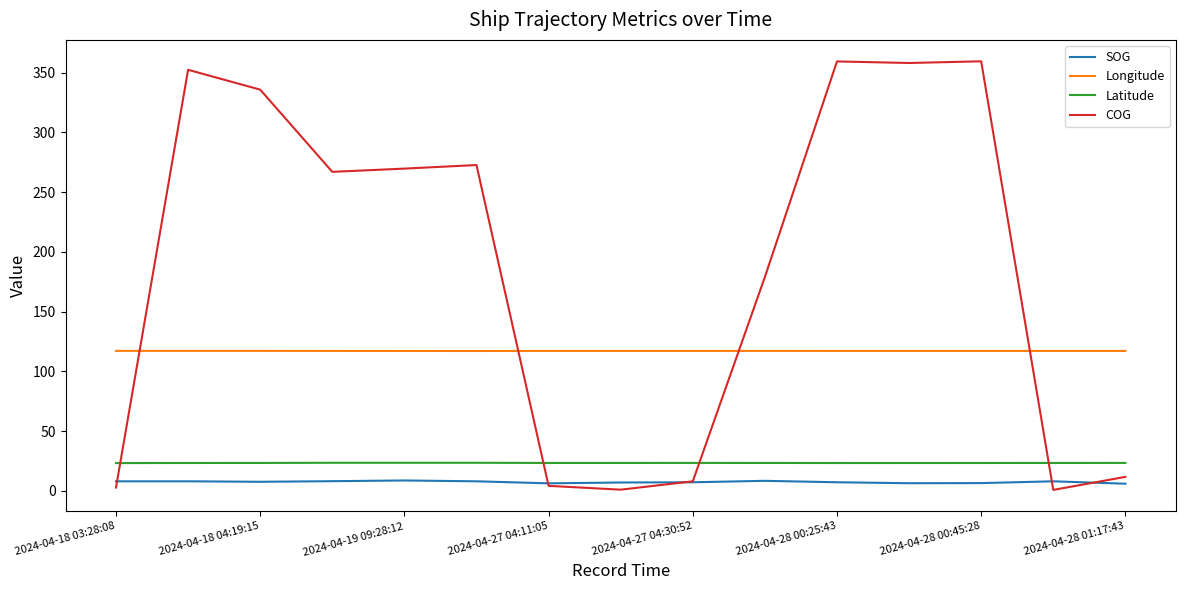

How many times do Latitude and COG cross each other?

4